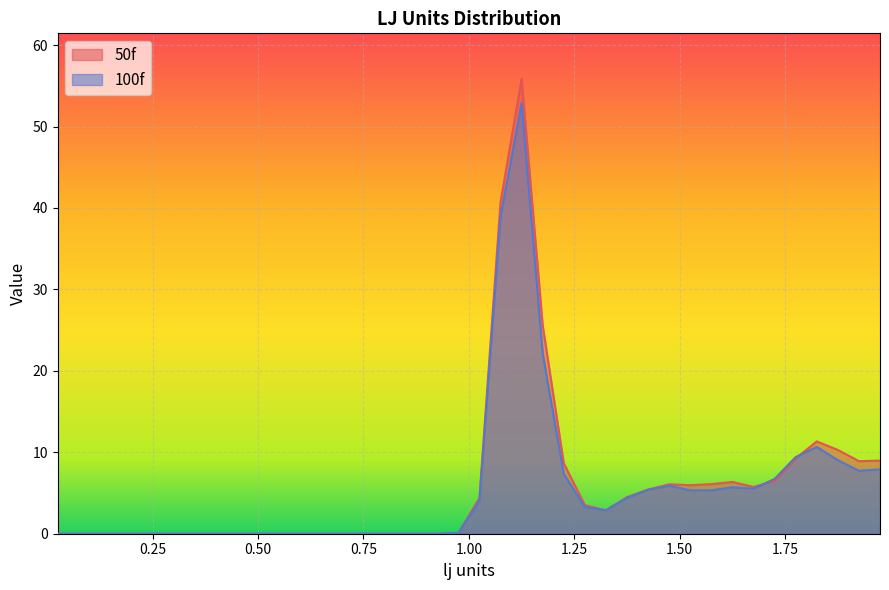

What position from the left is 0.675?

14